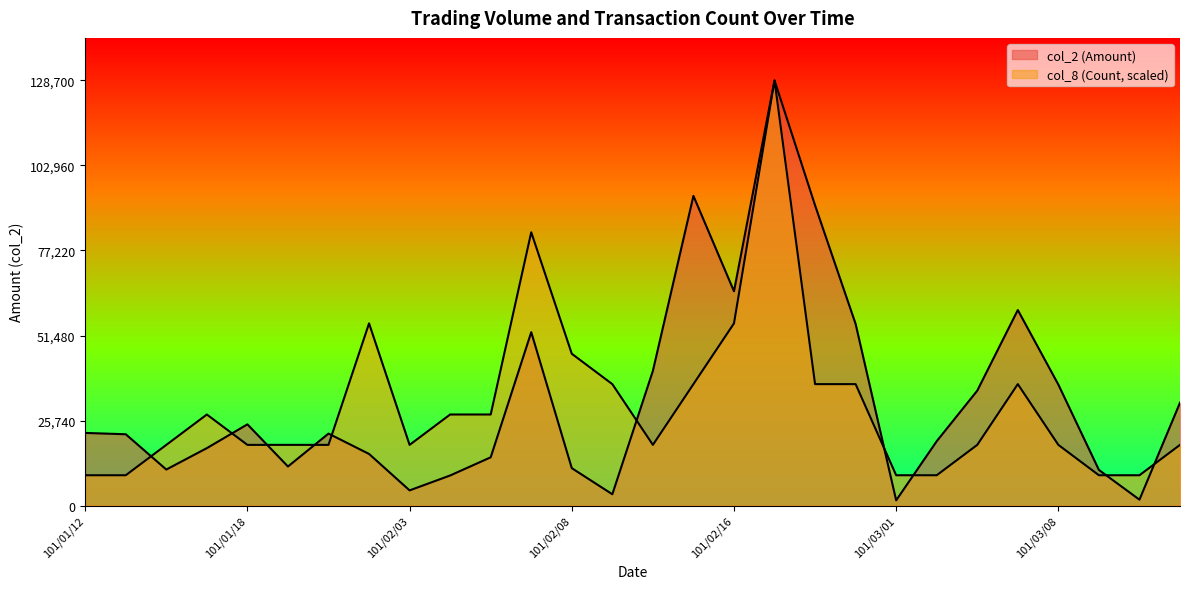

At how many categories does at least one series exceed 29566?

14